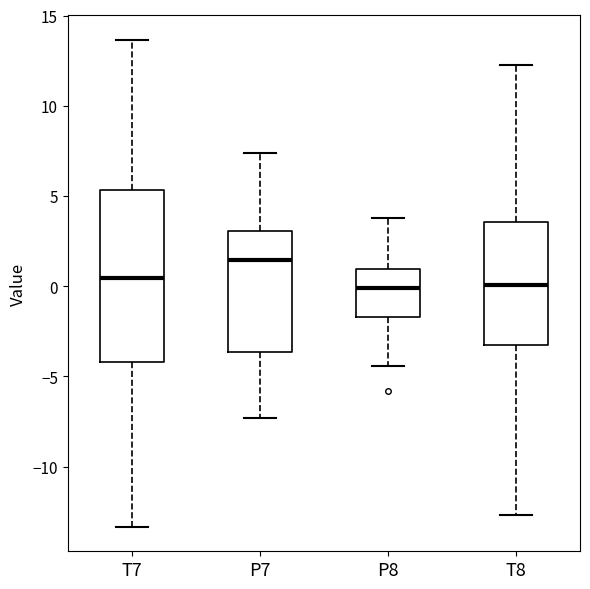

Which box's median line is the highest?

P7